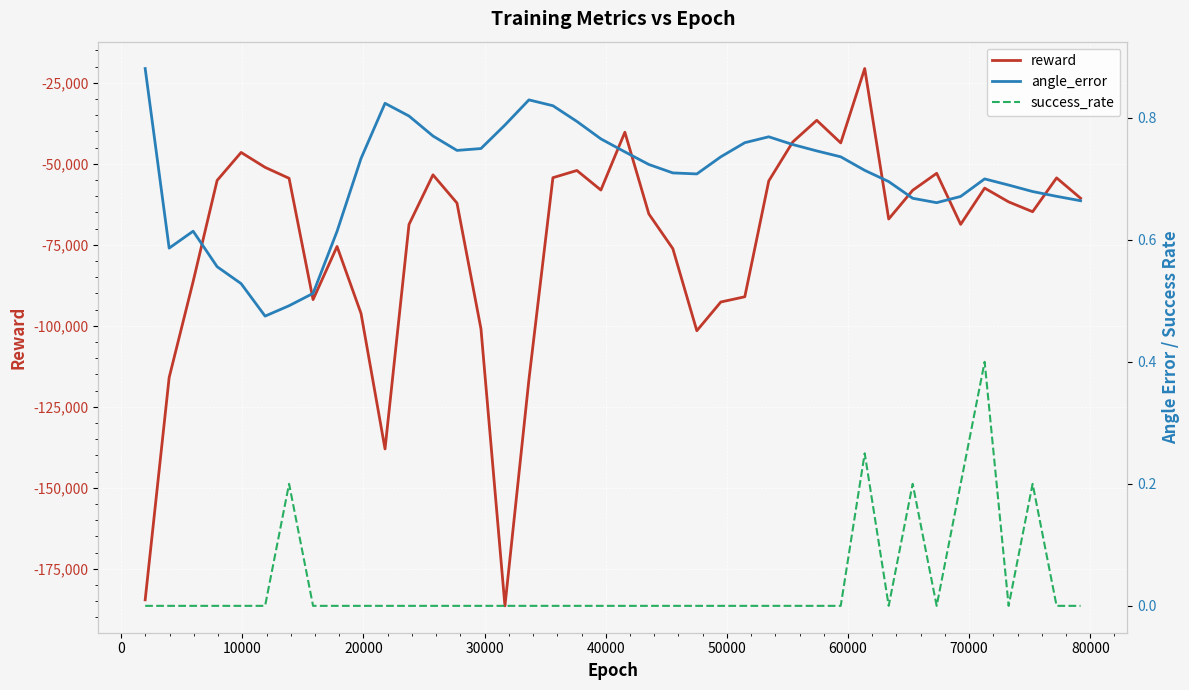

What is the minimum value for reward?

-186457.2